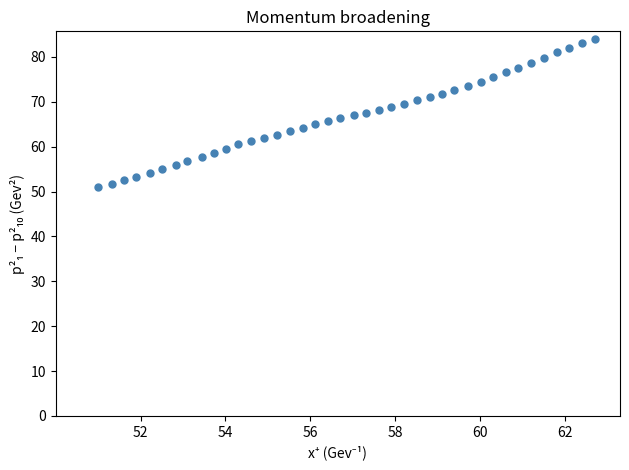

What is the range of Y values (max minus min)?

32.9